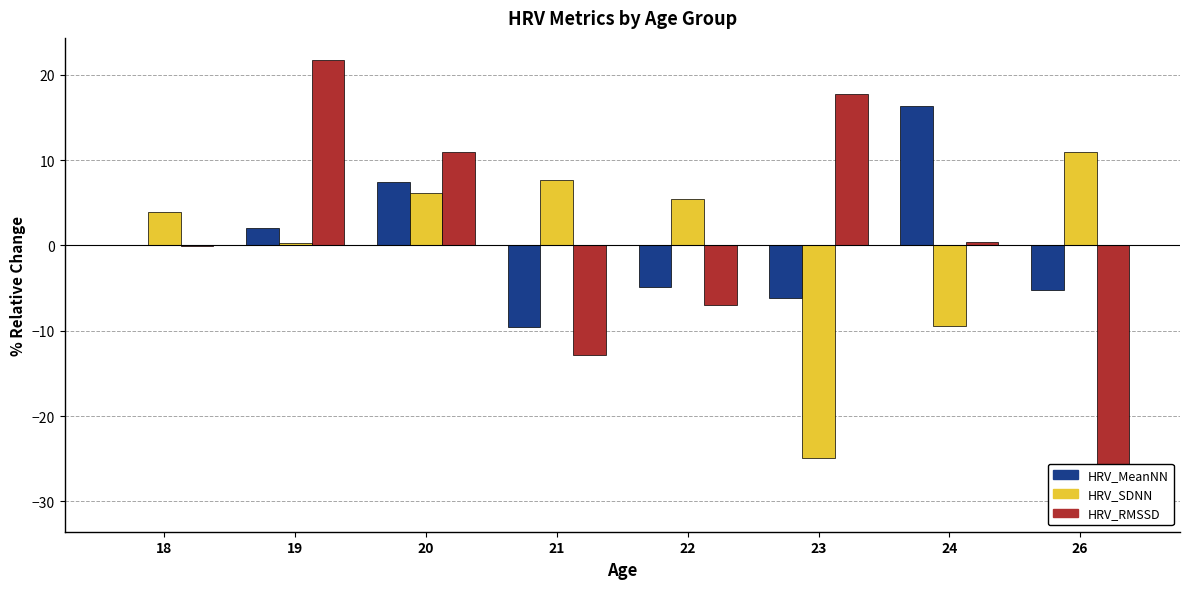

At how many categories does at least one series exceed 12?

3